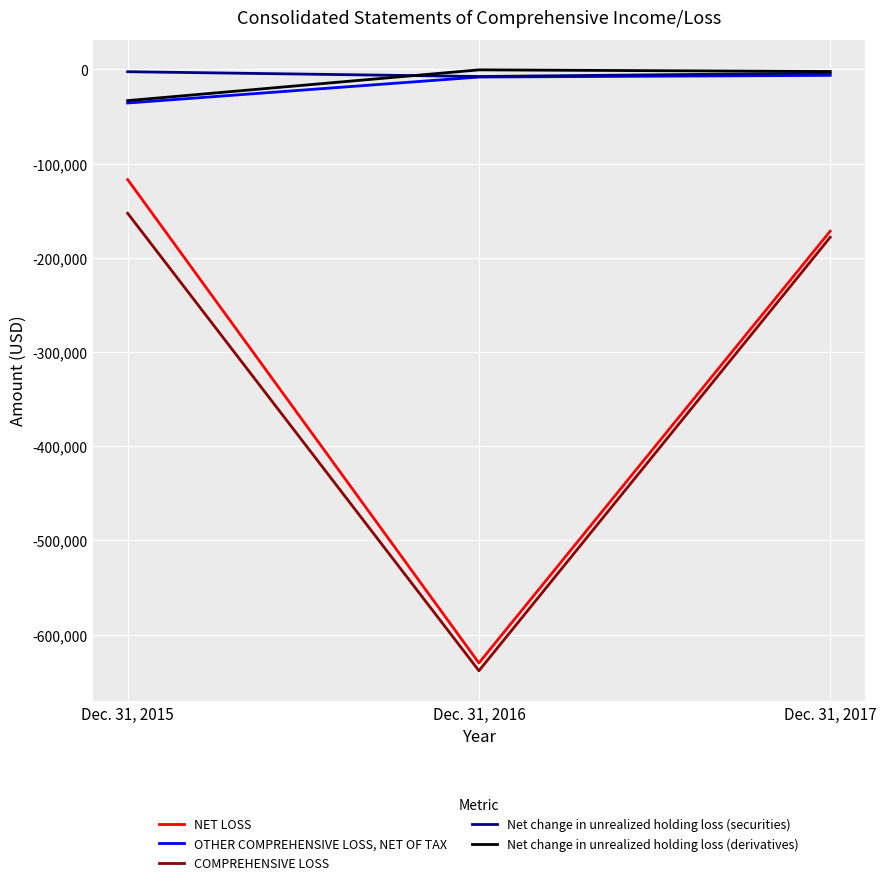

What is the total value across all series at Dec. 31, 2016?

-1285069